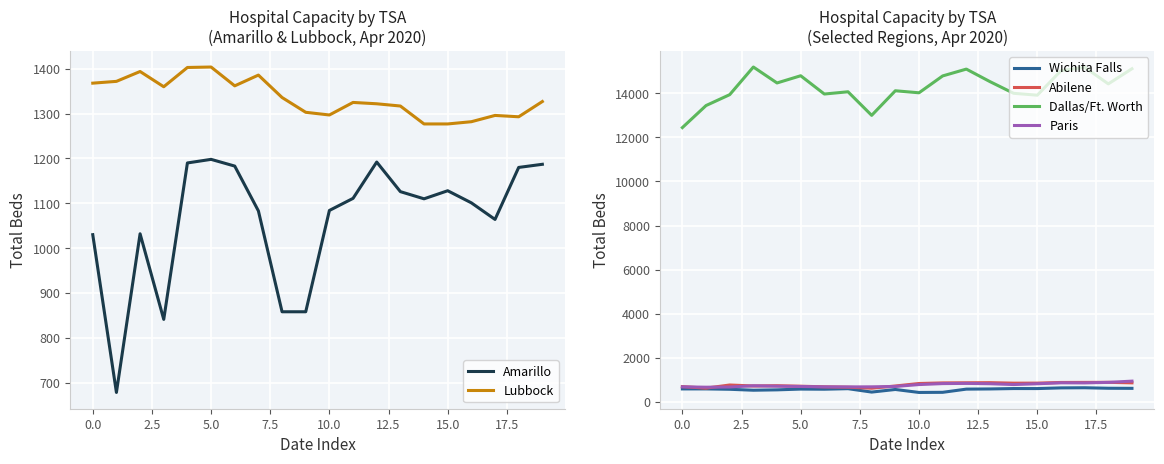

Count the number of categories in the chart.

20